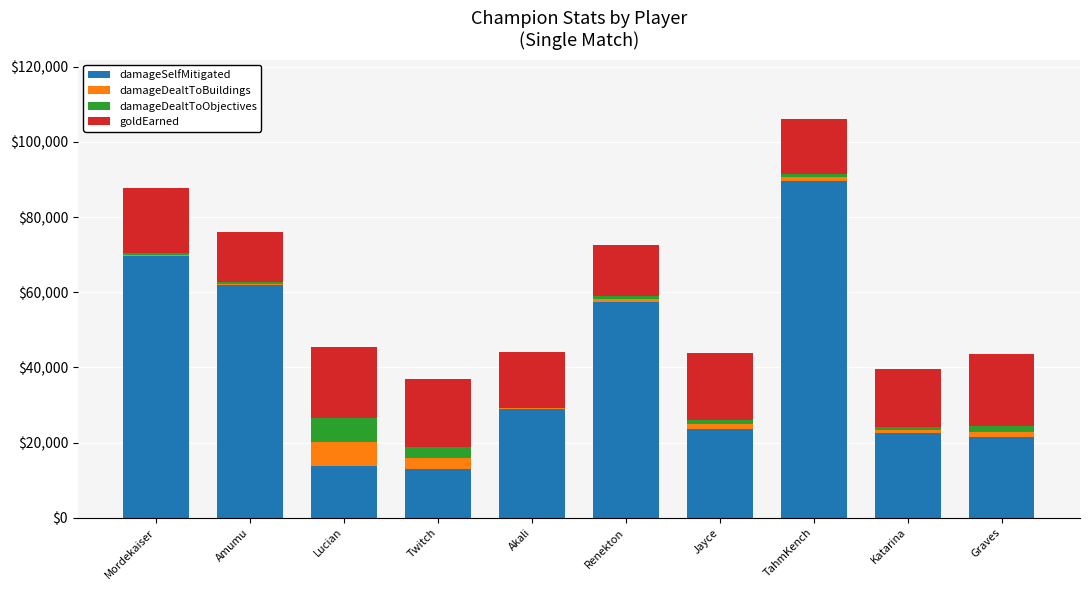

At which label does damageSelfMitigated reach its peak?

TahmKench